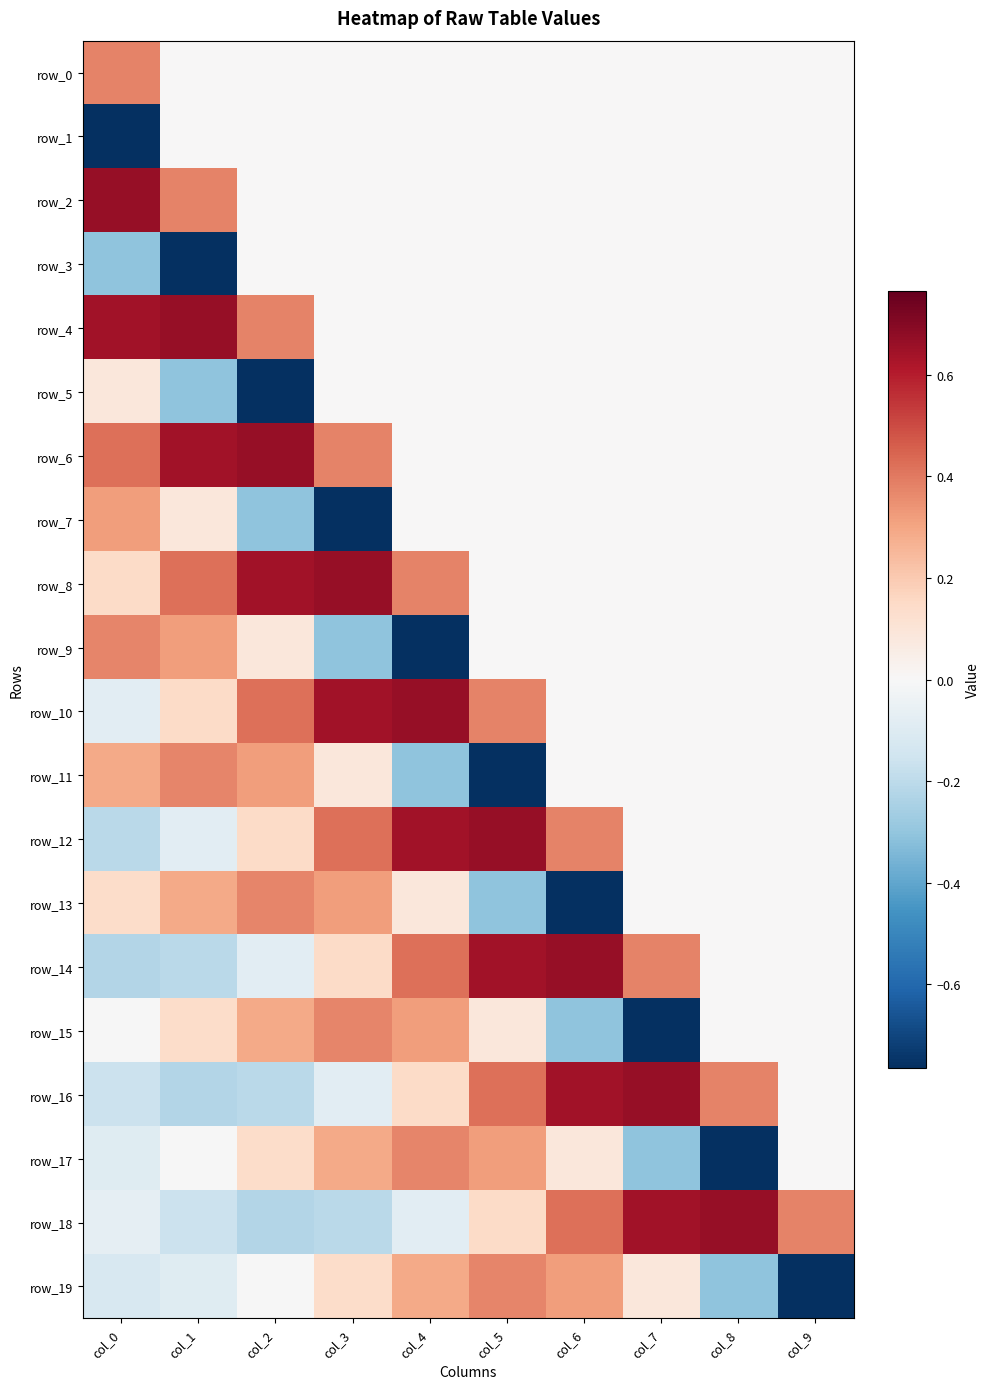

Which label corresponds to the smallest value in the chart?

col_0